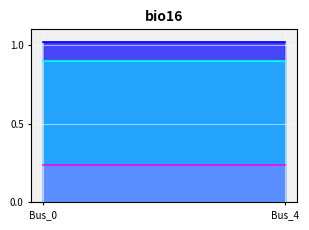

The value of pf_vm_a_pu at Bus_0 is 1.8. True or false?

False